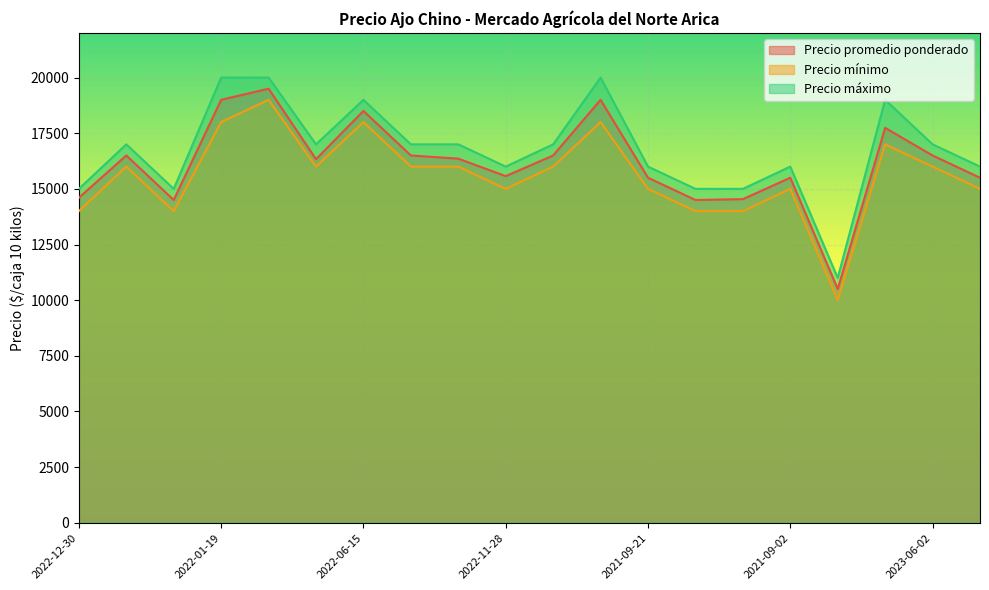

The value of Precio promedio ponderado at 2022-11-28 is 6809. True or false?

False